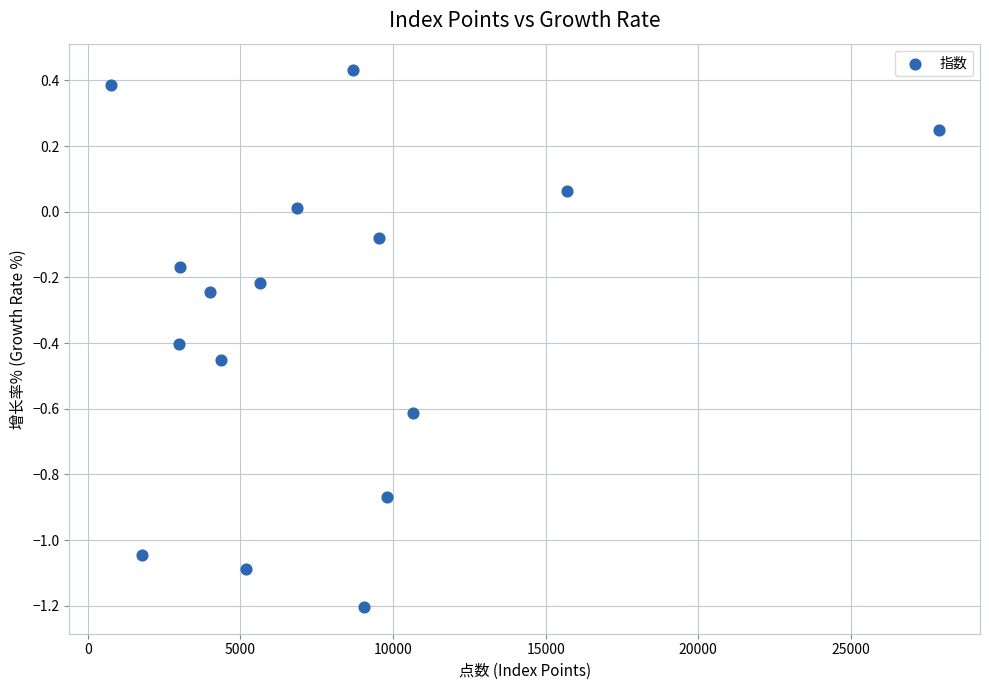

What is the range of X values (max minus min)?

27115.6